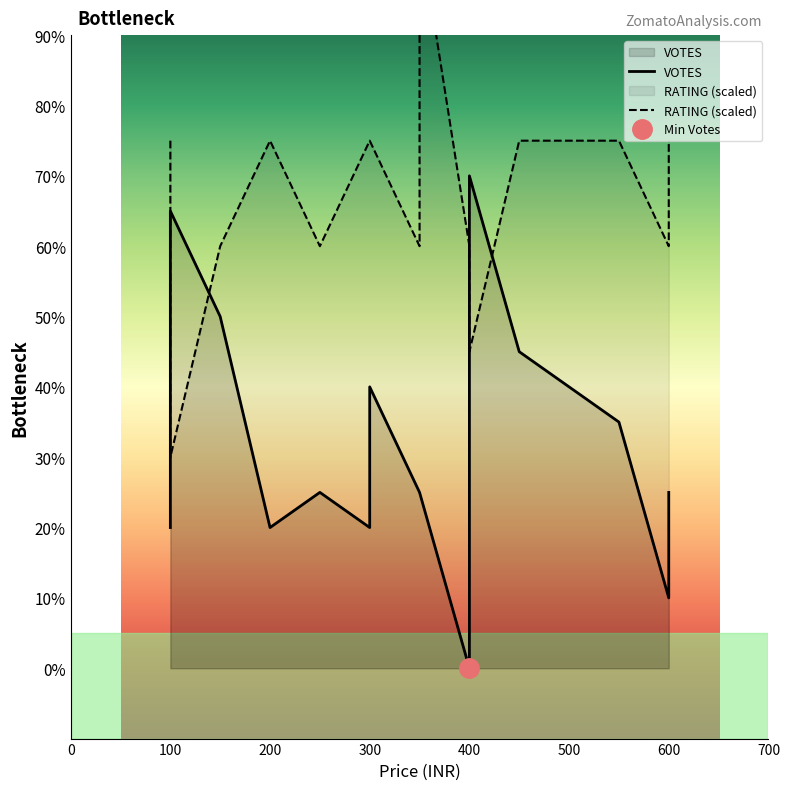

List the series in order of their peak value, lowest first.

VOTES, RATING (scaled)